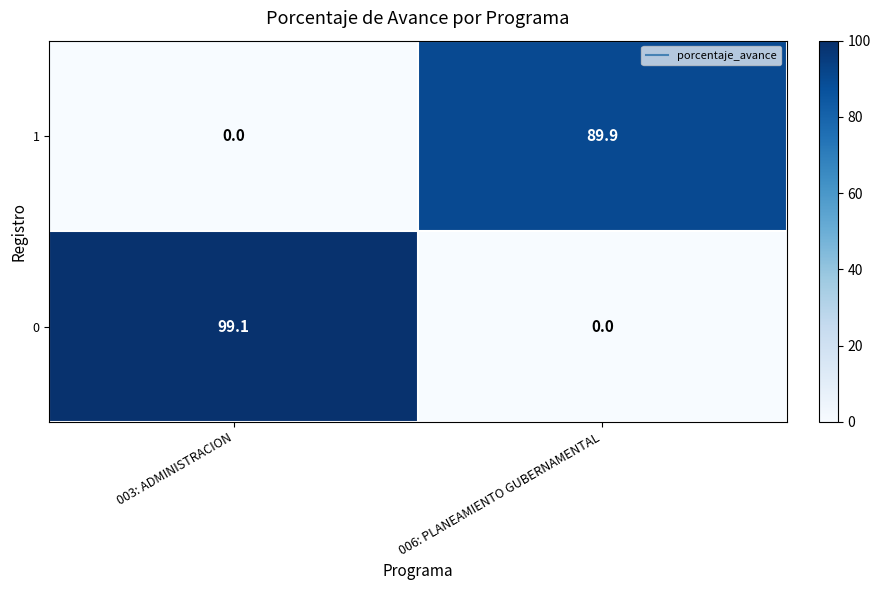

What is the difference between the maximum and minimum values in the 1 series?

89.9